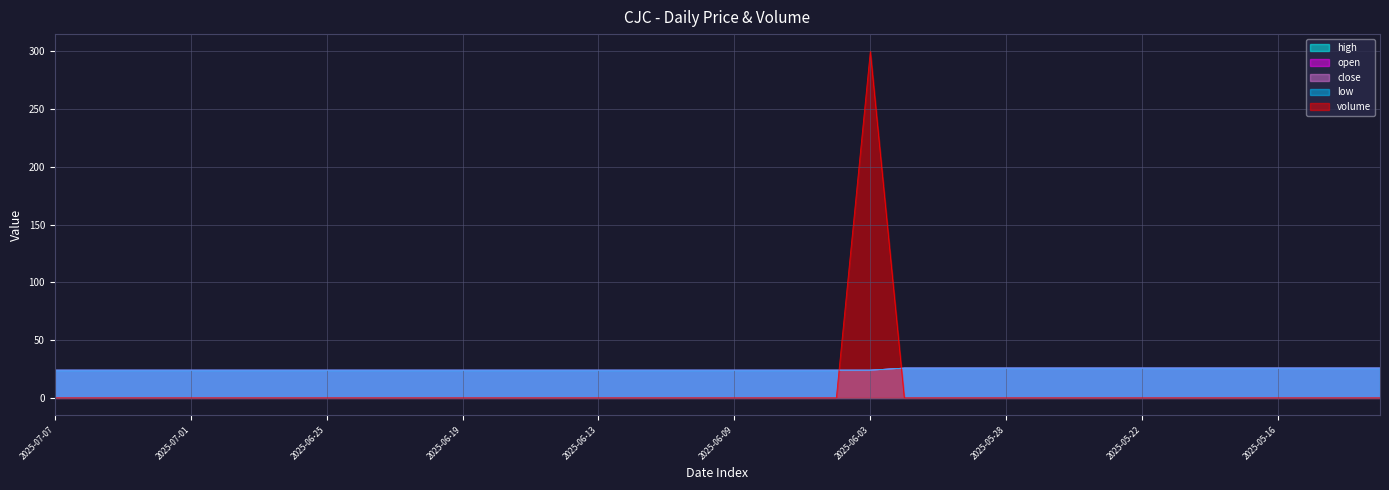

Reading left to right, what are all the values shown in this chart?

high: 24.0	24.0	24.0	24.0	24.0	24.0	24.0	24.0	24.0	24.0	24.0	24.0	24.0	24.0	24.0	24.0	24.0	24.0	24.0	24.0	24.0	24.0	24.0	24.0	24.0	25.8	25.8	25.8	25.8	25.8	25.8	25.8	25.8	25.8	25.8	25.8	25.8	25.8	25.8	25.8
open: 24.0	24.0	24.0	24.0	24.0	24.0	24.0	24.0	24.0	24.0	24.0	24.0	24.0	24.0	24.0	24.0	24.0	24.0	24.0	24.0	24.0	24.0	24.0	24.0	24.0	25.8	25.8	25.8	25.8	25.8	25.8	25.8	25.8	25.8	25.8	25.8	25.8	25.8	25.8	25.8
close: 24.0	24.0	24.0	24.0	24.0	24.0	24.0	24.0	24.0	24.0	24.0	24.0	24.0	24.0	24.0	24.0	24.0	24.0	24.0	24.0	24.0	24.0	24.0	24.0	24.0	25.8	25.8	25.8	25.8	25.8	25.8	25.8	25.8	25.8	25.8	25.8	25.8	25.8	25.8	25.8
low: 24.0	24.0	24.0	24.0	24.0	24.0	24.0	24.0	24.0	24.0	24.0	24.0	24.0	24.0	24.0	24.0	24.0	24.0	24.0	24.0	24.0	24.0	24.0	24.0	24.0	25.8	25.8	25.8	25.8	25.8	25.8	25.8	25.8	25.8	25.8	25.8	25.8	25.8	25.8	25.8
volume: 0.0	0.0	0.0	0.0	0.0	0.0	0.0	0.0	0.0	0.0	0.0	0.0	0.0	0.0	0.0	0.0	0.0	0.0	0.0	0.0	0.0	0.0	0.0	0.0	300.0	0.0	0.0	0.0	0.0	0.0	0.0	0.0	0.0	0.0	0.0	0.0	0.0	0.0	0.0	0.0